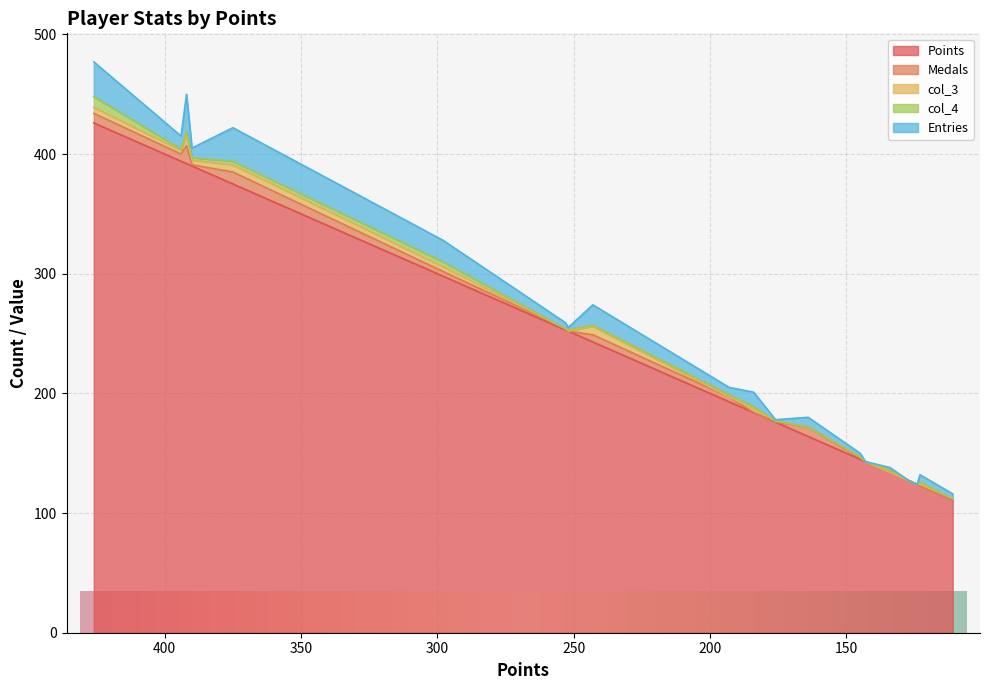

Reading right to left, transcribe all the data shown in this chart.

Points: Derp=111	GravityBeatle=123	mdmason85=124	PK=127	Tom$=134	UrinalMike=143	Jukatox=145	SidedWilliams=164	Libre=176	ModestTomato=184	JJsrl=193	toburr=243	RSW=252	peaches=253	Larvi=298	Pogo=375	JeffCompass=390	sm27=392	Rimato=394	Despin=426
Medals: Derp=0	GravityBeatle=0	mdmason85=0	PK=0	Tom$=0	UrinalMike=0	Jukatox=1	SidedWilliams=8	Libre=0	ModestTomato=0	JJsrl=4	toburr=6	RSW=0	peaches=1	Larvi=4	Pogo=10	JeffCompass=1	sm27=15	Rimato=6	Despin=8
col_3: Derp=1	GravityBeatle=1	mdmason85=0	PK=0	Tom$=0	UrinalMike=0	Jukatox=1	SidedWilliams=0	Libre=1	ModestTomato=3	JJsrl=0	toburr=7	RSW=0	peaches=0	Larvi=4	Pogo=6	JeffCompass=4	sm27=9	Rimato=3	Despin=5
col_4: Derp=0	GravityBeatle=2	mdmason85=0	PK=0	Tom$=2	UrinalMike=0	Jukatox=0	SidedWilliams=0	Libre=0	ModestTomato=2	JJsrl=2	toburr=1	RSW=1	peaches=0	Larvi=4	Pogo=3	JeffCompass=2	sm27=3	Rimato=1	Despin=9
Entries: Derp=4	GravityBeatle=6	mdmason85=0	PK=0	Tom$=2	UrinalMike=0	Jukatox=3	SidedWilliams=8	Libre=1	ModestTomato=12	JJsrl=6	toburr=17	RSW=2	peaches=5	Larvi=18	Pogo=28	JeffCompass=8	sm27=31	Rimato=11	Despin=29